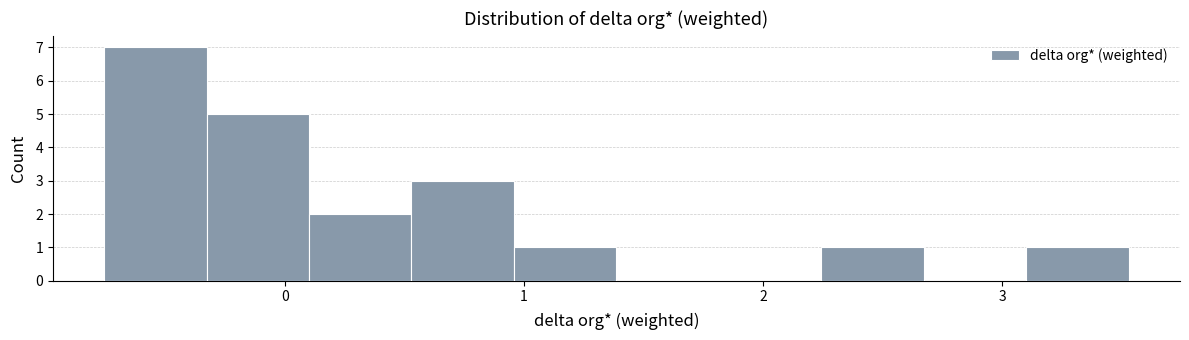

Reading left to right, list every bar in this chart as the range it spans on the x-axis followed by its height. Neither the bar edges nor the heights are printed on the chart, so give them approximately, as read against the axes.

-0.8 to -0.3: 7
-0.3 to 0.1: 5
0.1 to 0.5: 2
0.5 to 1.0: 3
1.0 to 1.4: 1
1.4 to 1.8: 0
1.8 to 2.2: 0
2.2 to 2.7: 1
2.7 to 3.1: 0
3.1 to 3.5: 1